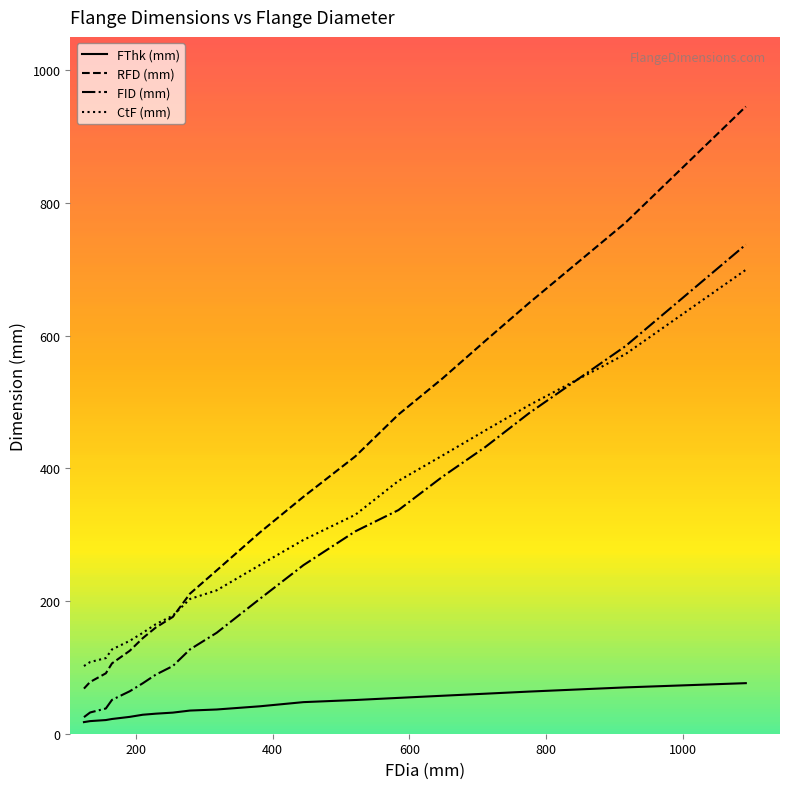

What is the greatest value displayed?

945.0